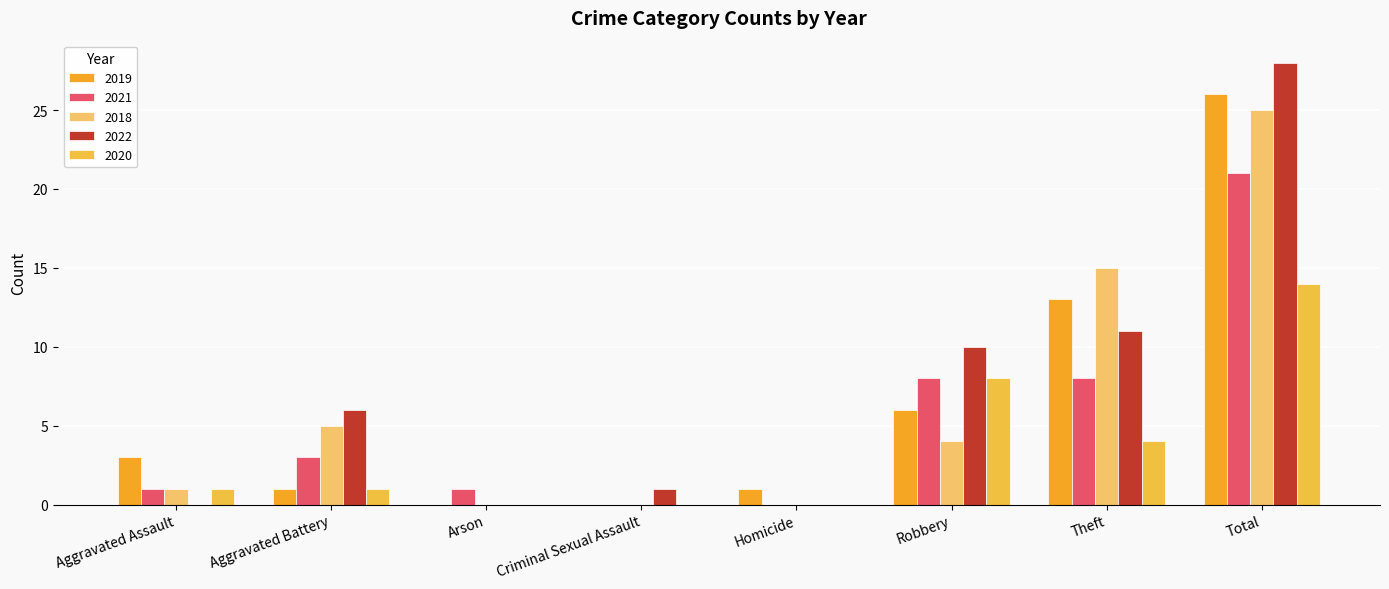

Which series has the largest range (max minus min)?

2022